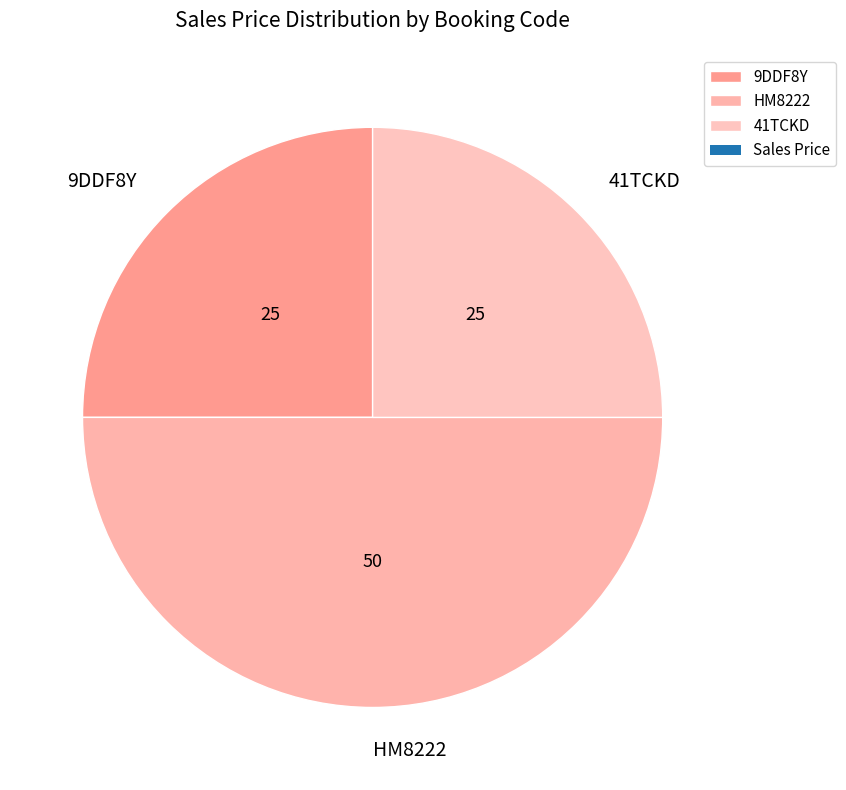

Approximately how many times larger is the value at 41TCKD compared to HM8222?

0.5